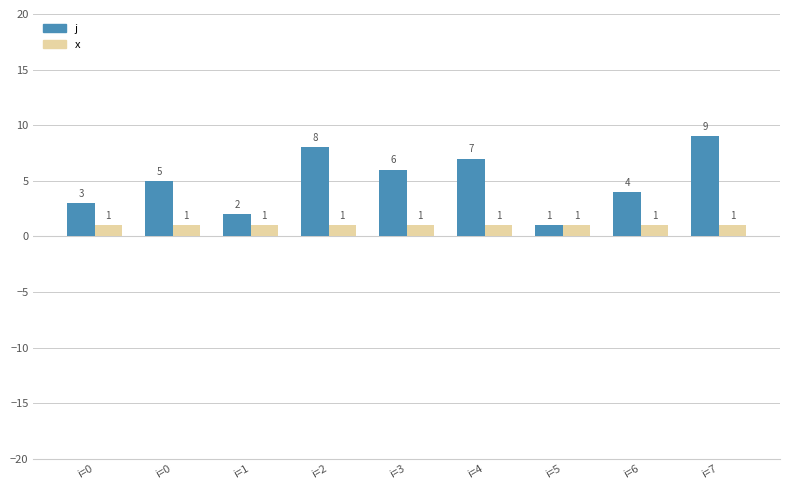

Are the bars horizontal?

No